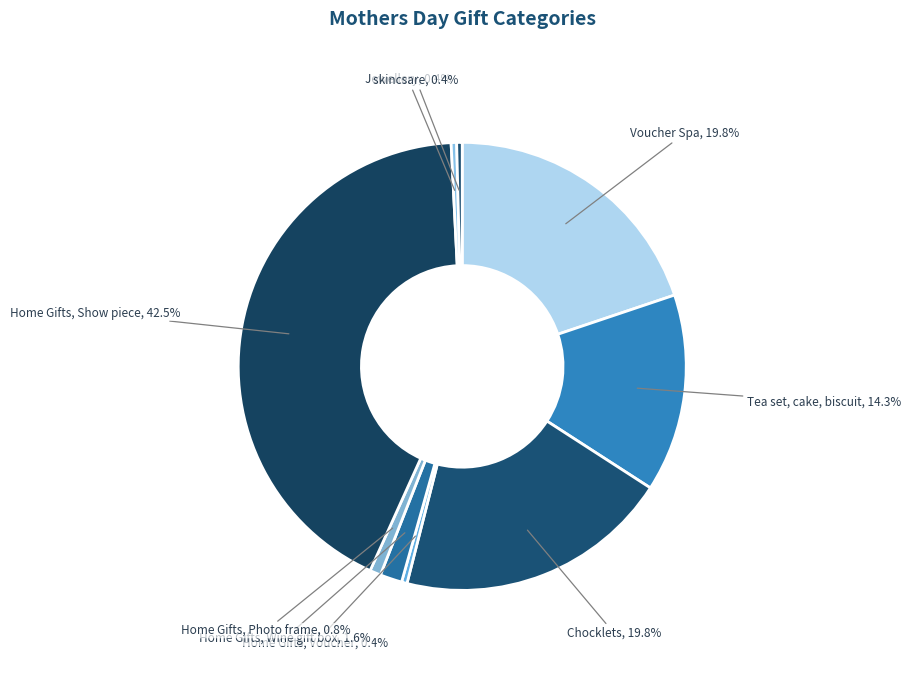

Count the number of slices in the pie.

9